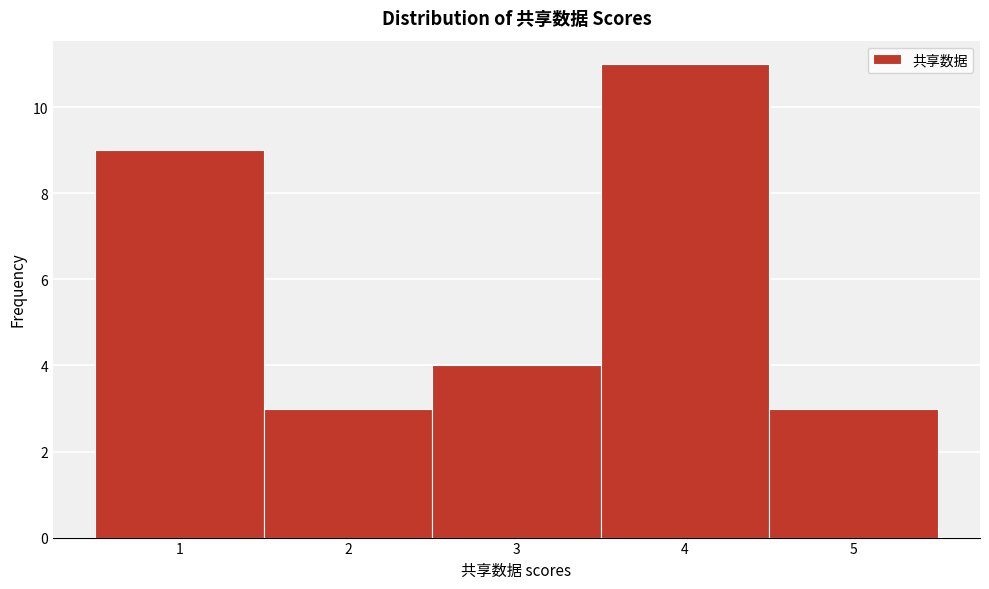

What is the height of the bar covering 2.5 to 3.5 on the x-axis? The values are not printed on the chart, so give them approximately, as read against the axis.

4